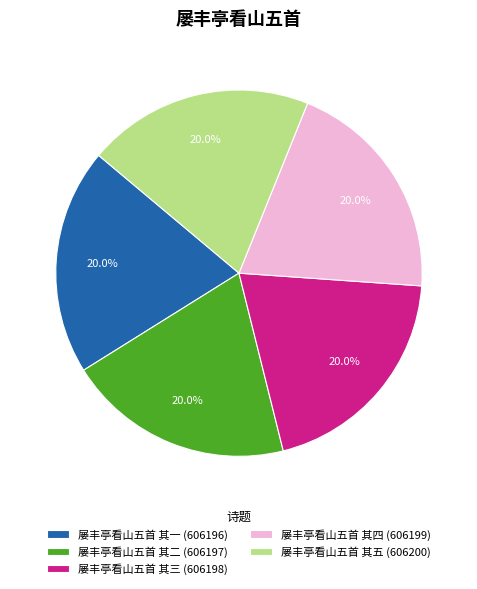

Is the sum of 屡丰亭看山五首 其五 (606200) and 屡丰亭看山五首 其二 (606197) greater than half?

No